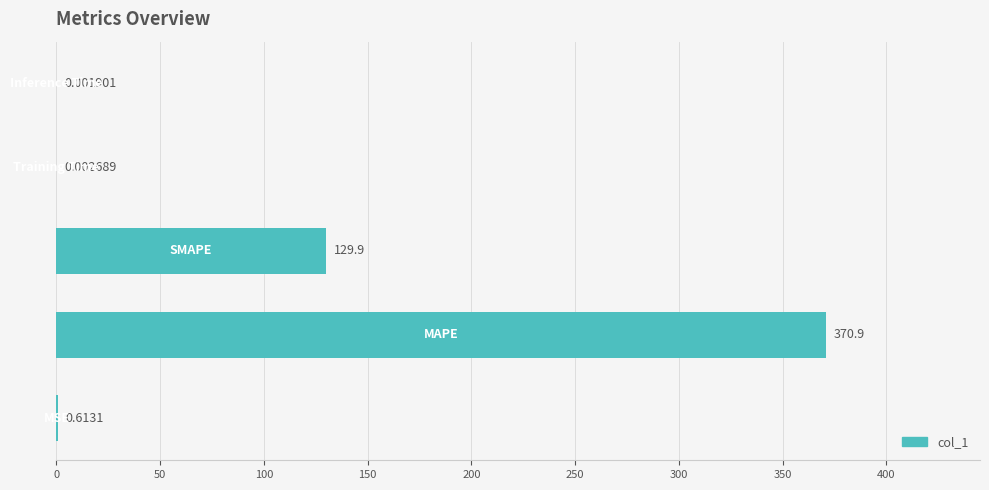

What is the difference between the second highest and minimum values?

129.9